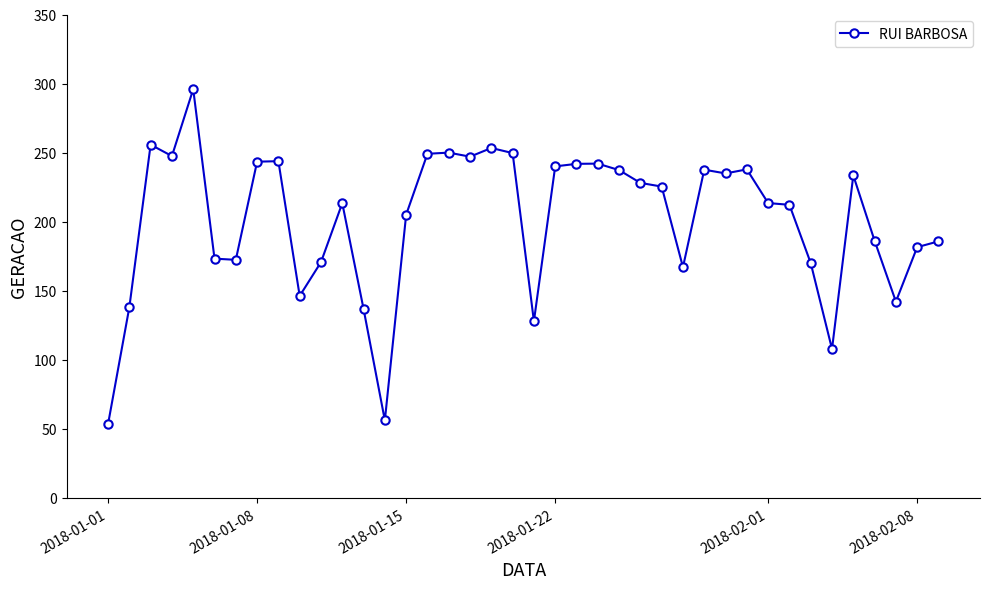

What is the sum of all values?

8053.0